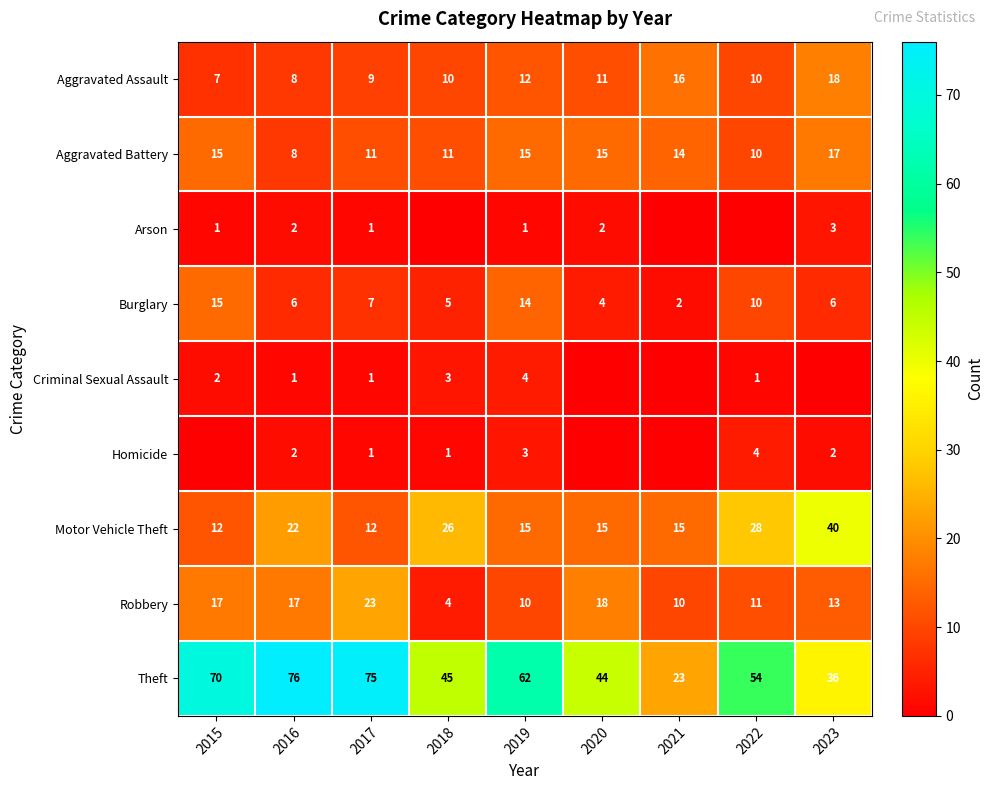

At how many categories does at least one series exceed 3?

9